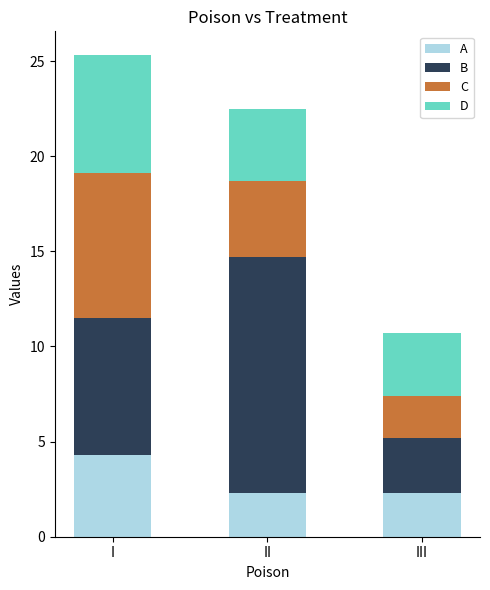

The value of A at II is 2.3. True or false?

True